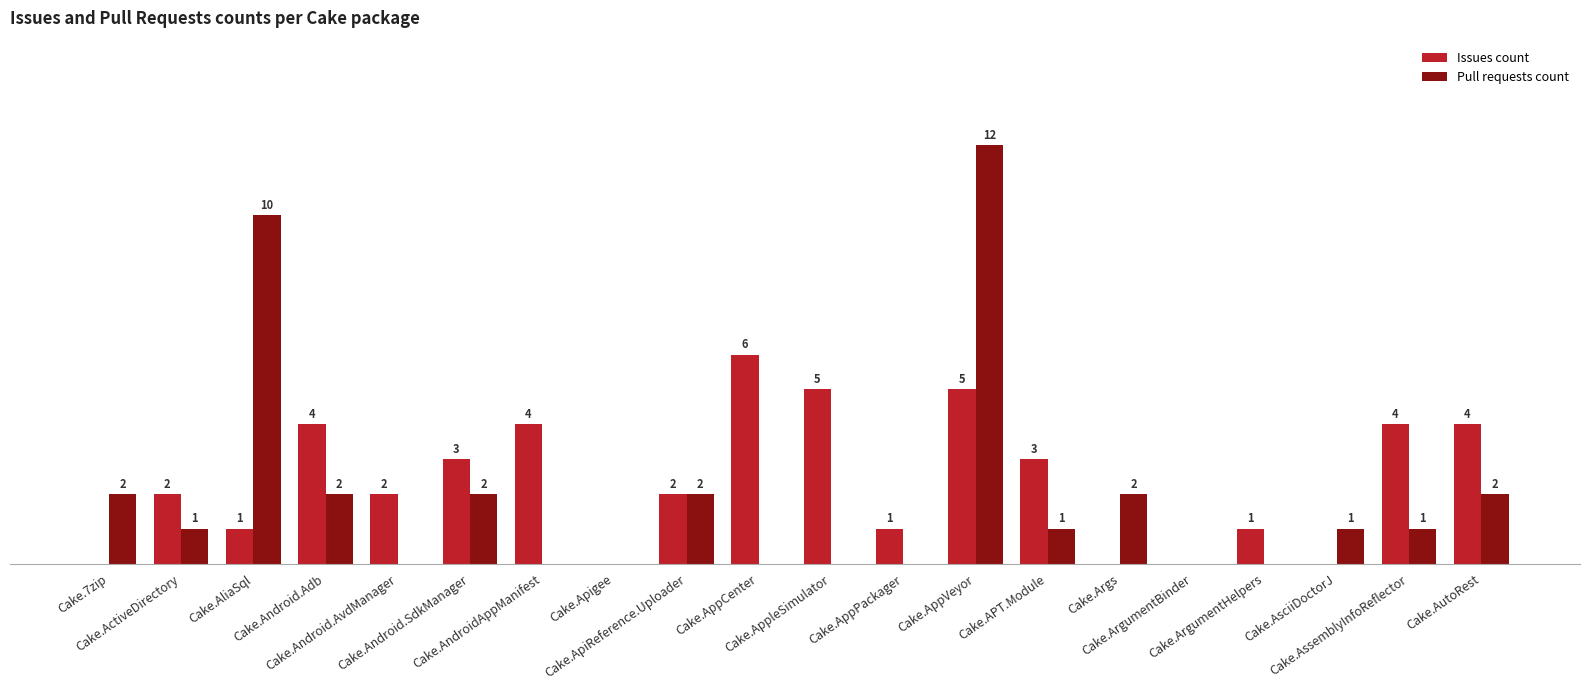

Which series has the largest total across all categories?

Issues count